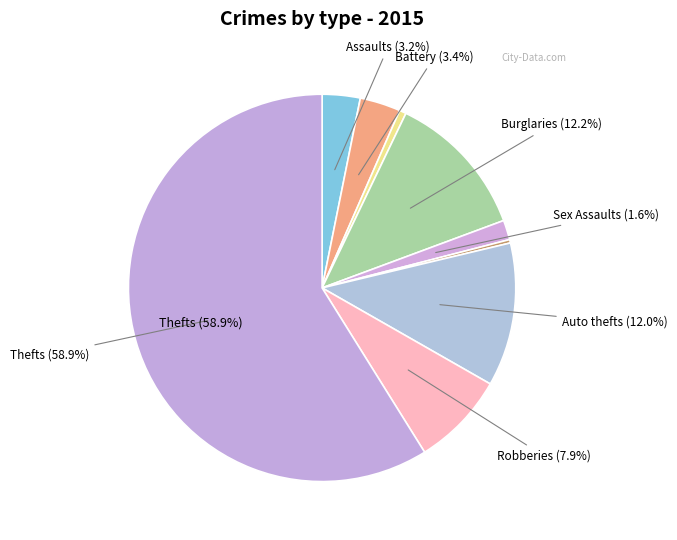

Is there a majority slice in this chart?

Yes